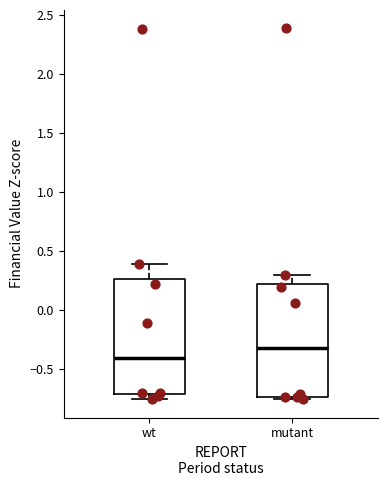

Reading left to right, read every box against the y-axis: the position of its median line, the range the box covers, and the ends of its whiskers. The values are not printed on the chart, so give them approximately, as read against the axis.

wt: median -0.40, box -0.70 to 0.25, whiskers -0.75 to 0.40
mutant: median -0.35, box -0.75 to 0.20, whiskers -0.75 (just below the box's lower edge) to 0.30